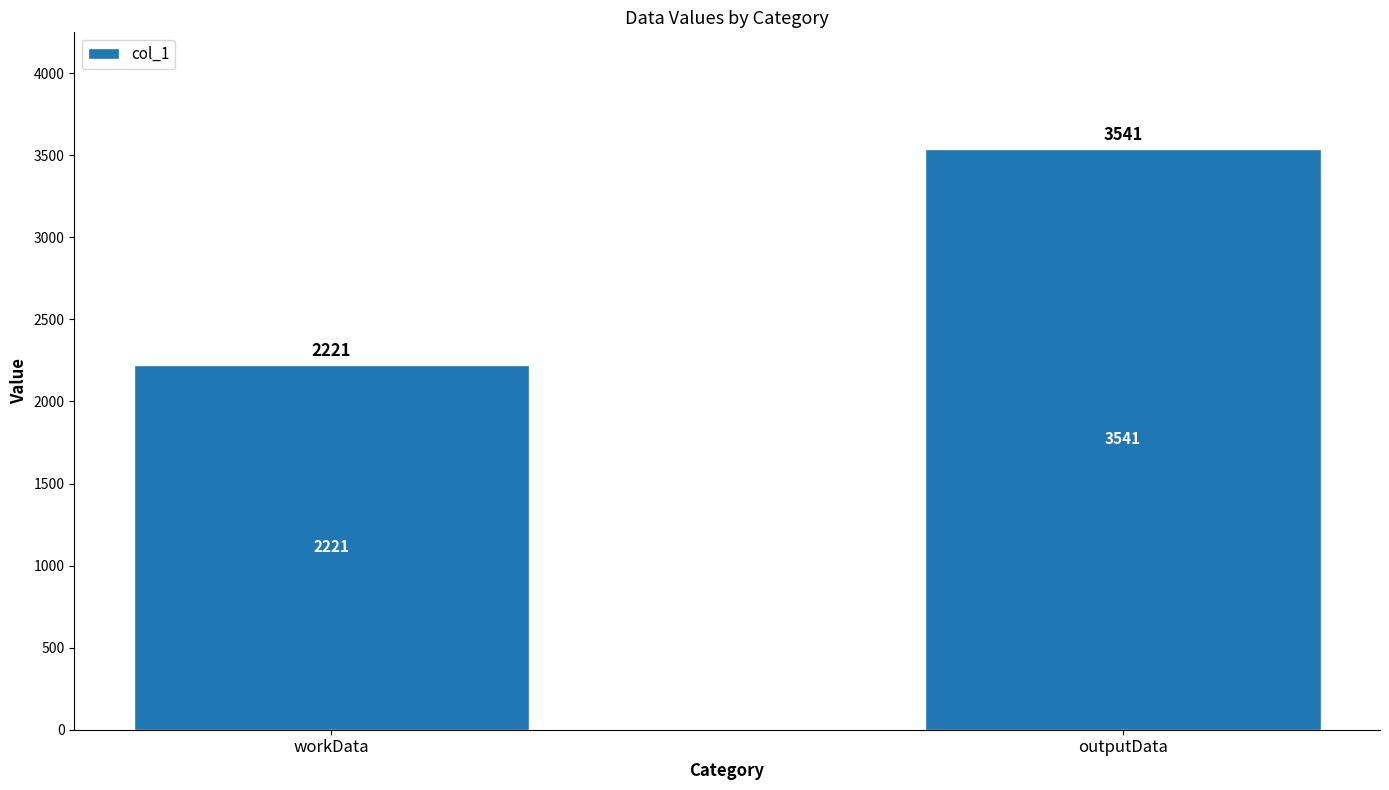

Rank the categories by value from highest to lowest.

outputData, workData